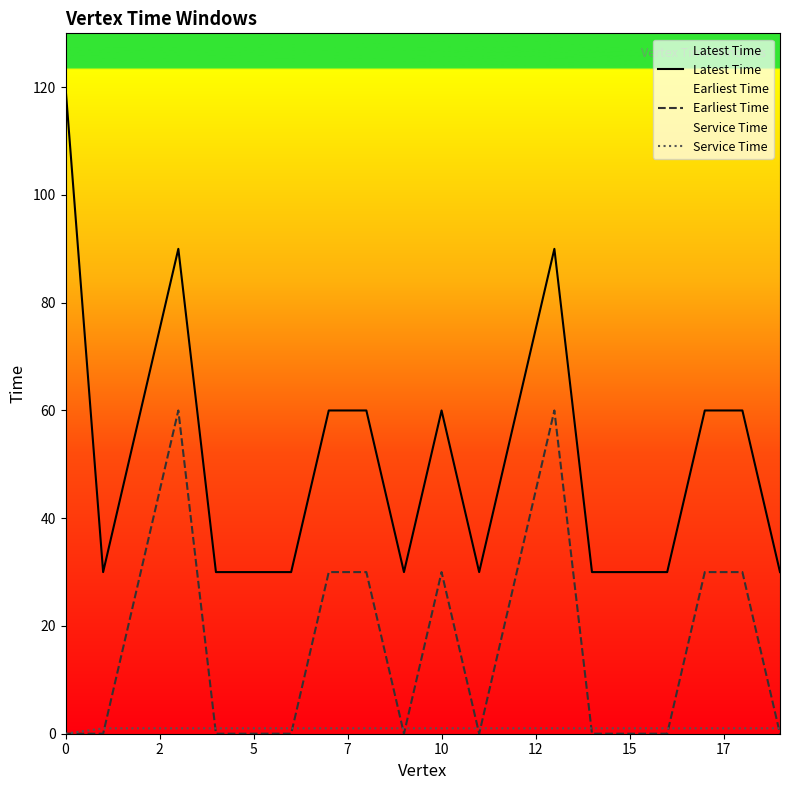

Which series has the largest range (max minus min)?

Latest Time